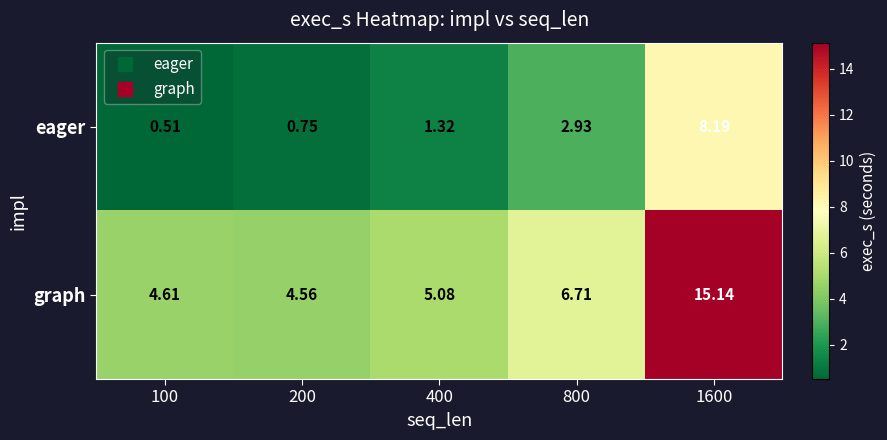

List the series in order of their peak value, lowest first.

eager, graph